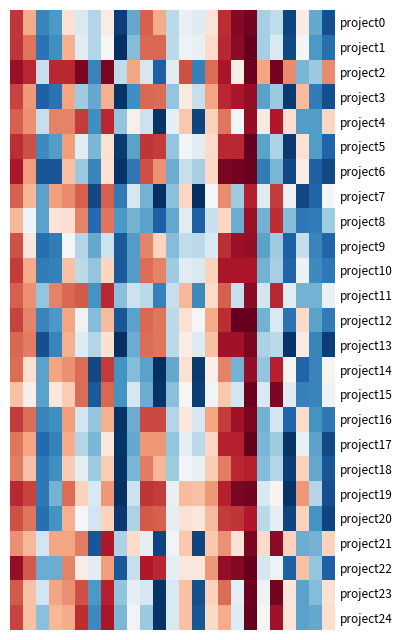

Reading left to right, extract all data points from this chart.

project0: 86	69	18	22	58	43	36	54	4	25	80	69	37	47	44	57	87	96	98	34	38	5	54	25	7
project1: 86	77	14	20	68	45	36	51	1	29	79	79	37	48	47	60	88	95	100	34	43	6	50	22	13
project2: 93	88	39	88	88	97	18	97	38	70	42	10	45	82	17	78	91	54	99	70	98	74	28	32	74
project3: 84	72	10	14	70	33	25	68	2	20	79	78	31	55	39	70	88	91	94	24	32	3	66	16	7
project4: 80	73	39	75	75	85	20	88	31	53	40	2	46	64	5	62	77	50	94	55	90	59	23	23	61
project5: 87	82	19	23	71	45	28	58	3	24	86	85	31	49	45	60	88	88	100	24	35	3	58	23	11
project6: 91	71	8	8	65	32	18	58	2	15	82	73	26	39	34	60	97	98	99	16	28	6	54	10	6
project7: 80	67	24	71	74	80	6	80	16	42	27	1	30	61	1	50	74	33	89	44	85	48	6	11	50
project8: 67	49	24	57	58	75	12	77	22	27	24	10	25	45	10	39	61	26	93	27	87	29	15	16	33
project9: 82	56	13	16	50	36	25	40	9	23	75	62	29	38	37	43	87	93	94	24	33	10	39	18	11
project10: 85	69	16	17	65	37	31	61	9	23	78	75	33	45	43	62	91	91	91	27	34	11	48	19	15
project11: 80	73	31	75	79	81	21	88	30	40	37	17	39	67	19	60	80	39	95	41	88	45	27	27	47
project12: 84	75	18	22	70	48	29	66	8	24	79	77	37	58	50	69	87	100	100	27	43	14	60	24	16
project13: 79	76	7	18	68	44	36	58	1	26	78	77	37	54	44	65	92	92	97	35	37	2	55	18	4
project14: 78	59	24	70	73	78	6	85	21	29	24	1	25	58	3	53	75	27	94	31	89	52	11	18	52
project15: 65	53	24	56	63	78	9	79	21	42	26	2	30	51	4	49	64	41	99	43	97	44	17	18	48
project16: 85	78	18	20	71	41	31	68	2	26	83	83	36	56	42	70	85	92	97	27	41	11	60	21	15
project17: 77	70	12	17	69	36	28	56	2	25	72	72	31	46	37	61	89	89	100	28	33	2	47	24	6
project18: 76	65	15	20	63	46	33	63	2	28	76	67	33	49	47	63	76	88	89	29	36	4	62	25	8
project19: 88	84	15	27	78	62	43	72	1	40	86	85	47	66	65	72	89	97	98	43	52	2	72	36	7
project20: 82	77	13	21	68	50	41	62	3	35	81	80	46	58	56	66	85	86	90	37	46	5	62	21	5
project21: 73	67	41	70	70	76	8	90	35	60	46	5	49	64	5	64	73	57	97	60	95	62	26	27	62
project22: 94	81	26	26	75	54	45	71	9	39	90	88	46	56	56	72	94	96	100	42	48	10	65	31	10
project23: 81	65	41	70	73	82	22	89	31	46	42	2	43	65	7	62	78	46	99	48	98	56	24	29	58
project24: 84	65	30	67	69	87	19	91	28	49	32	2	43	65	8	60	69	44	100	51	92	57	24	25	59